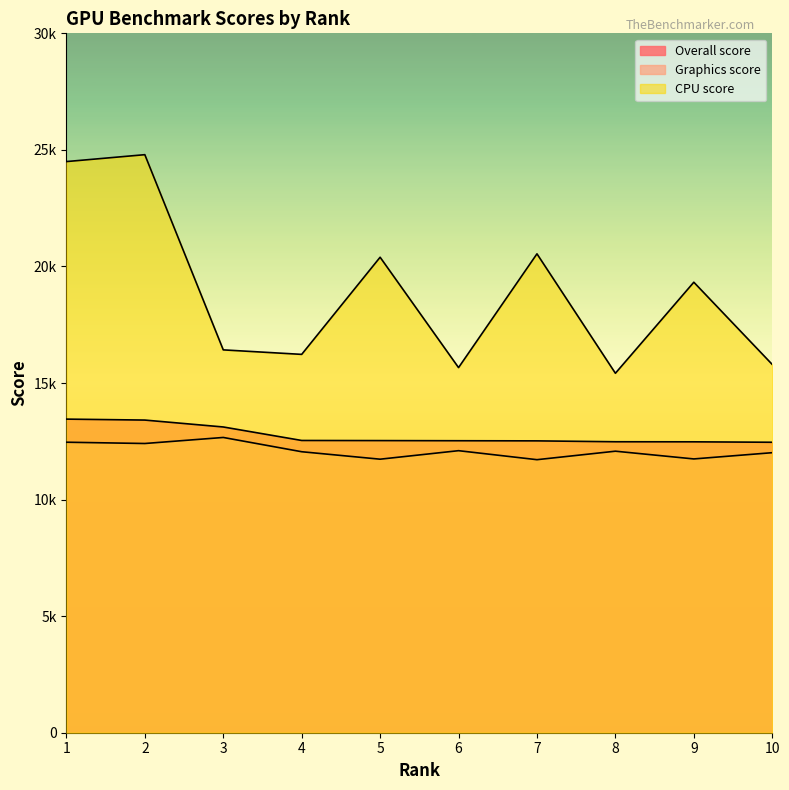

Rank the series by their maximum value, from lowest to highest.

Graphics score, Overall score, CPU score